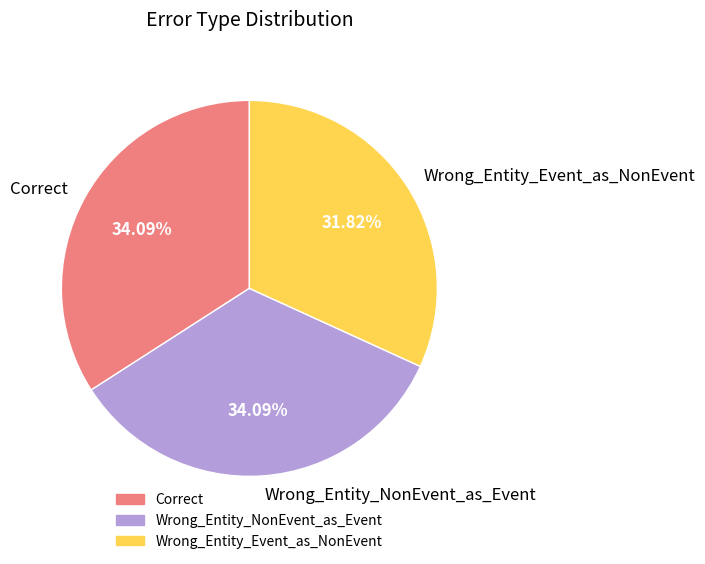

How many slices are in this pie chart?

3